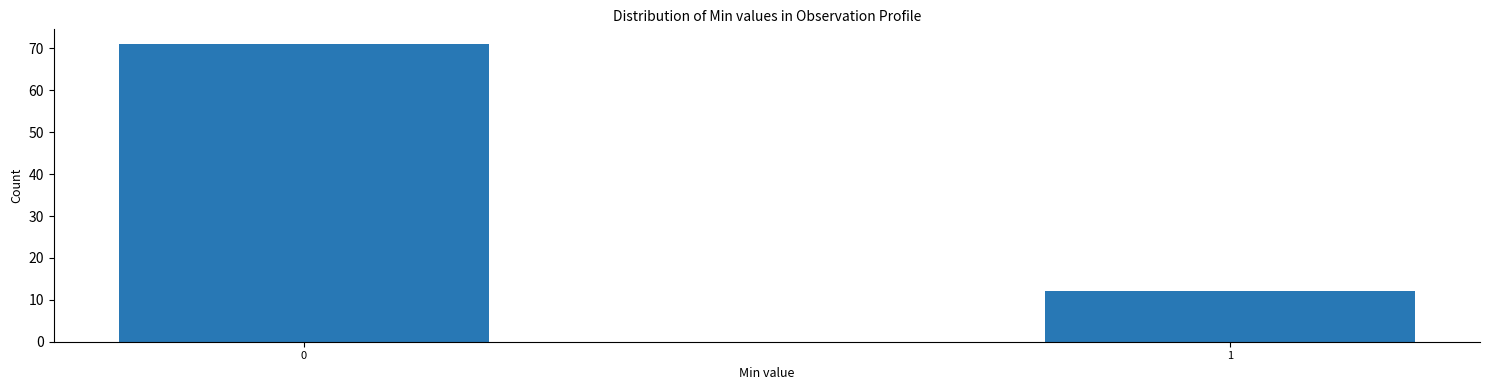

Reading left to right, transcribe all the data shown in this chart.

0=71	1=12